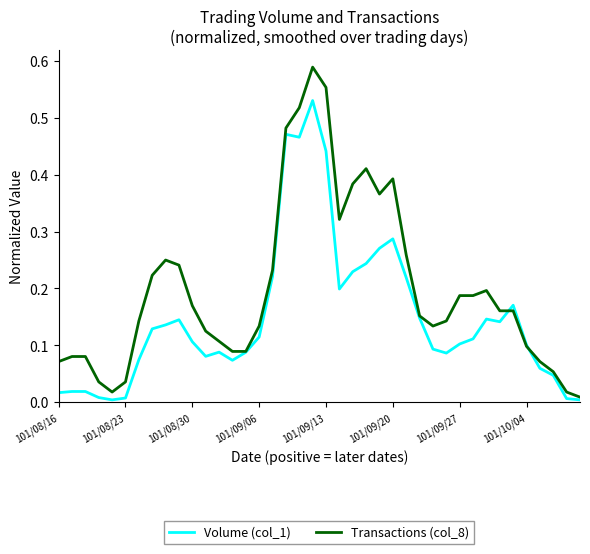

What are all the series names shown in the legend?

Volume (col_1), Transactions (col_8)